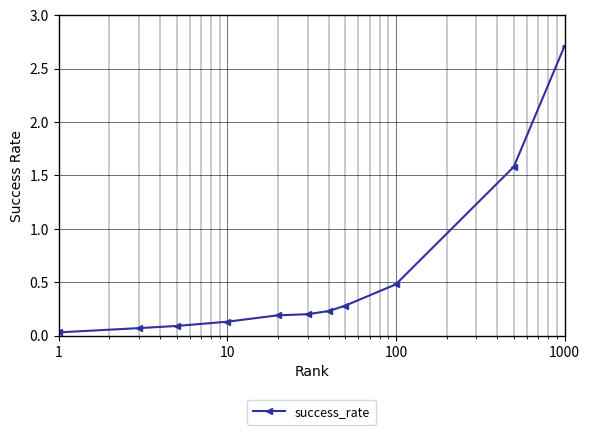

What is the difference between the maximum and minimum values?

2.7